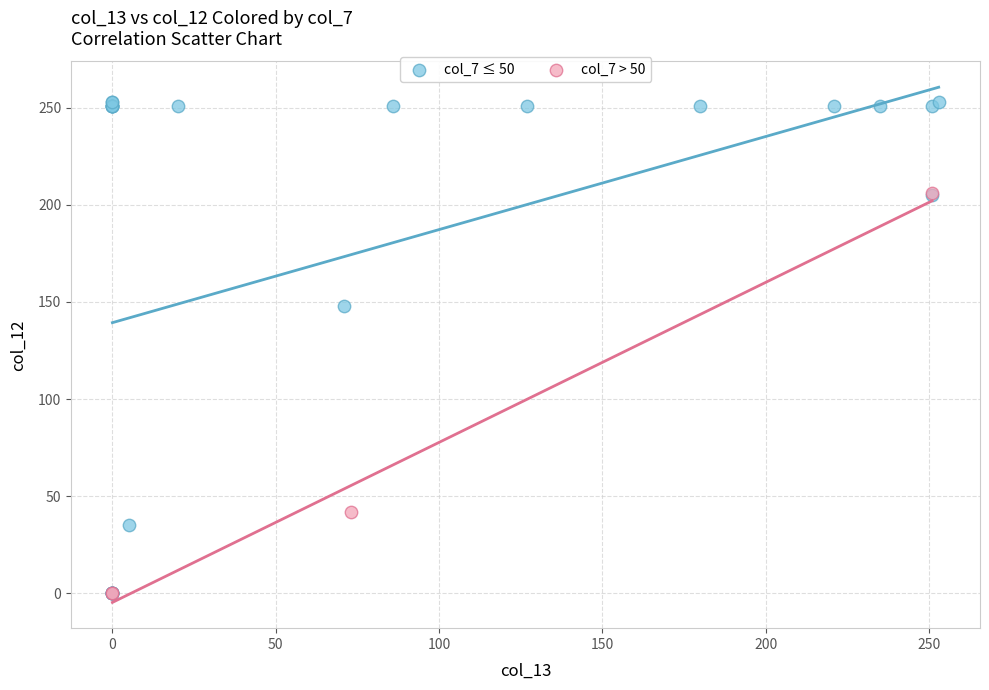

Which series has the widest spread of Y values?

col_7 ≤ 50